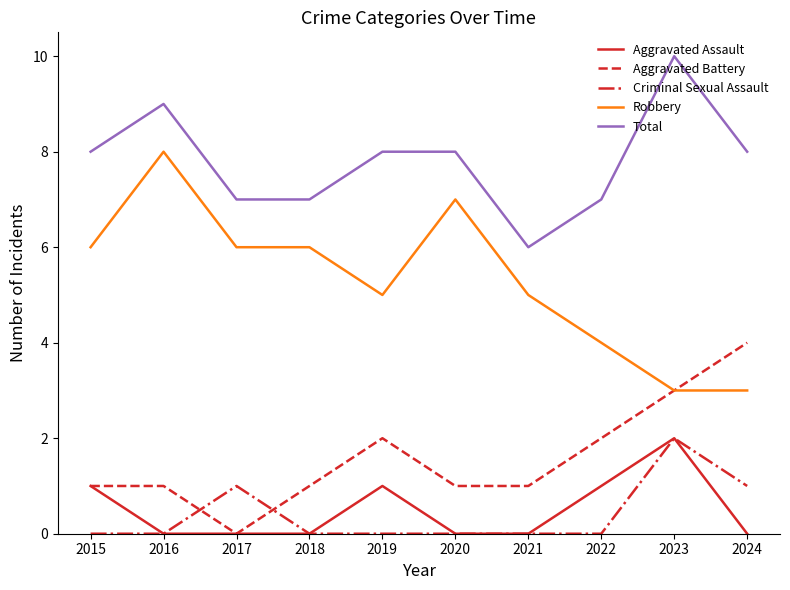

True or false: Total and Criminal Sexual Assault cross at least once.

False